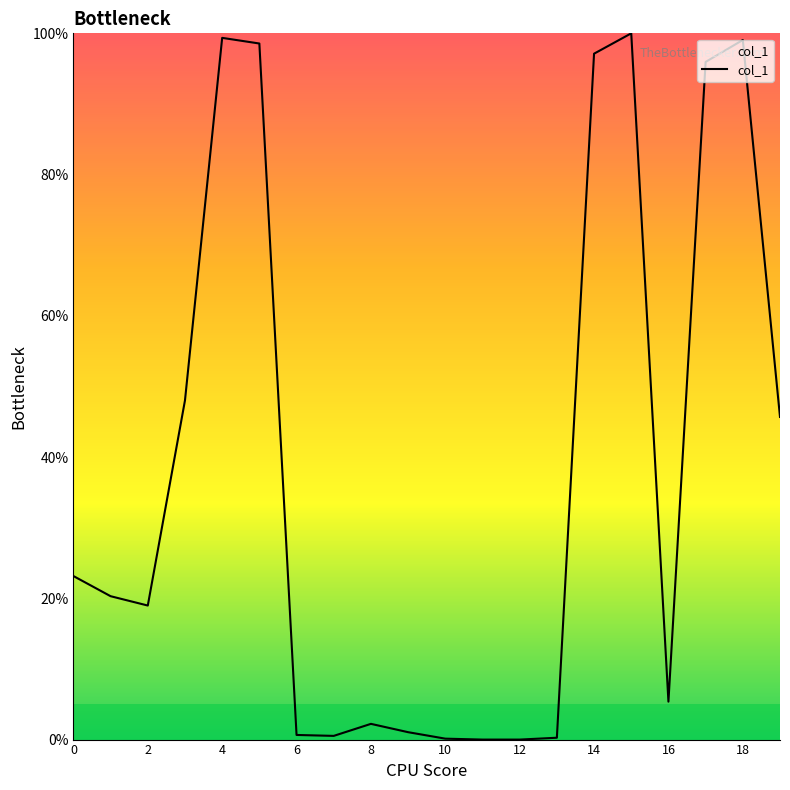

What is the maximum value shown in the chart?

100.0